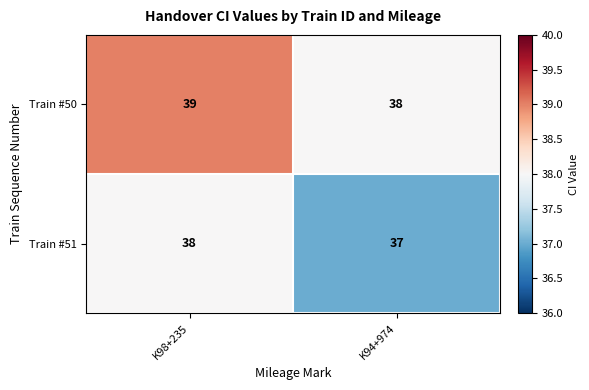

Where is Train #51 nearest to the value 37?

K94+974